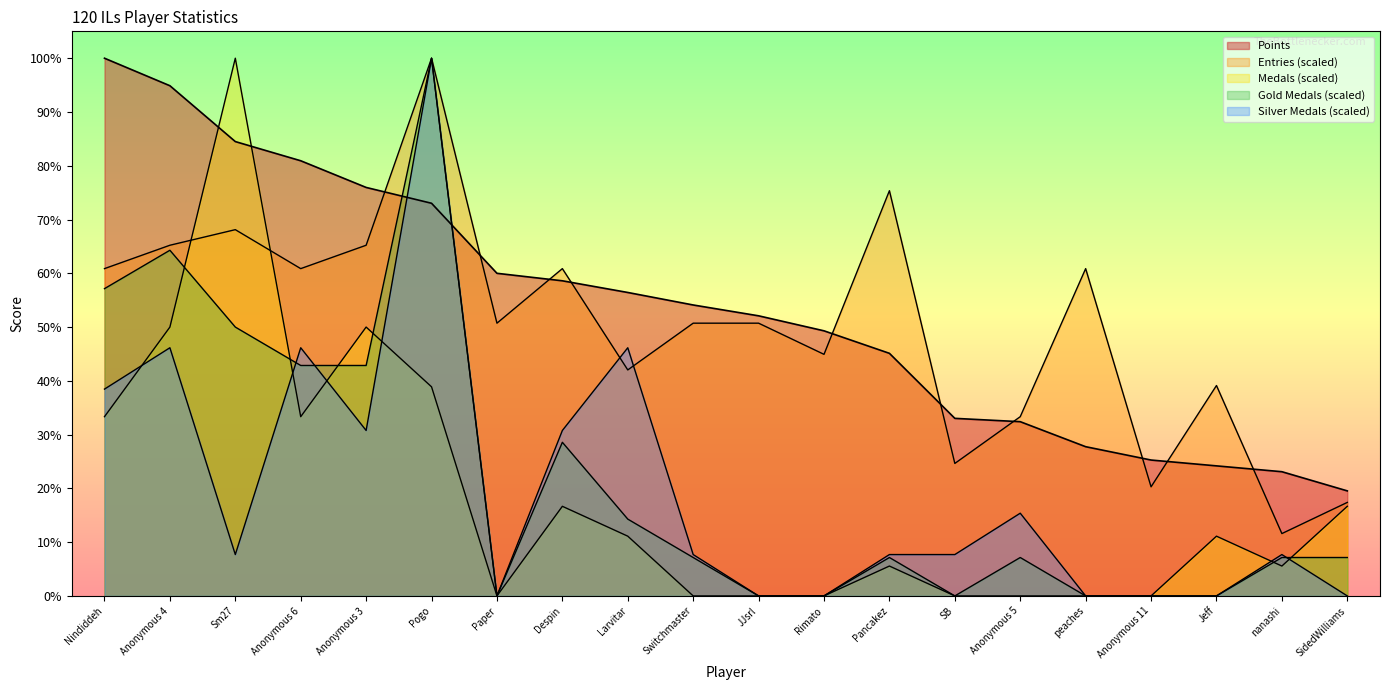

Which series has the largest total across all categories?

Points